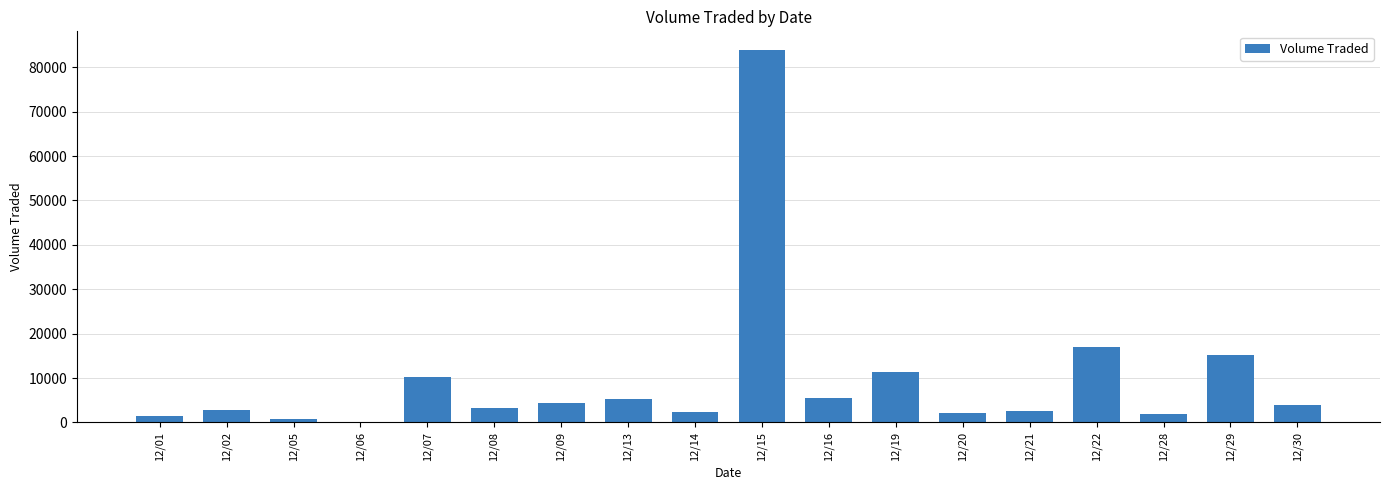

At which category does the chart reach its peak across all series?

12/15